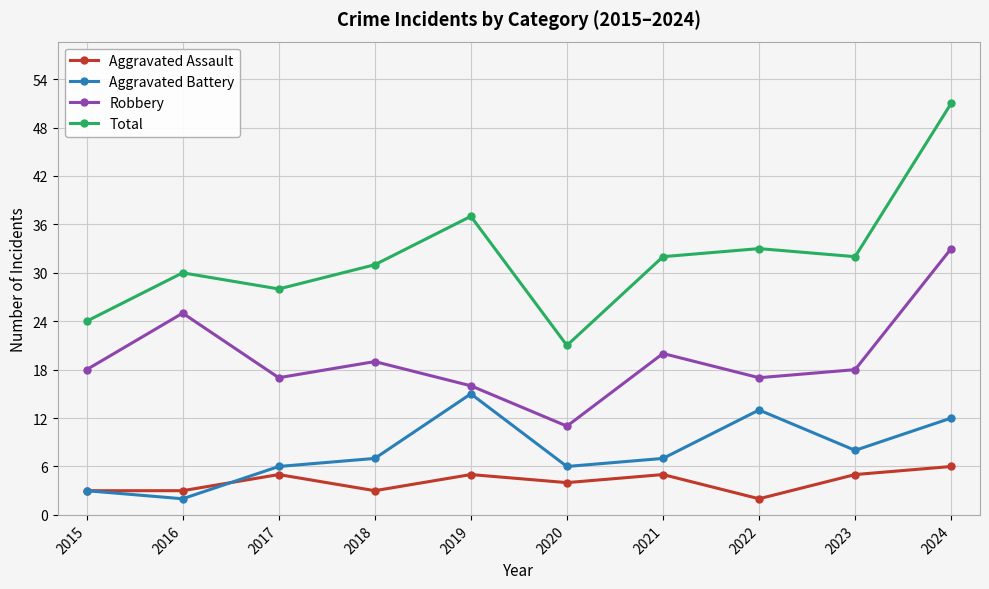

Reading left to right, list all the values displayed in this chart.

Aggravated Assault: 2015=3	2016=3	2017=5	2018=3	2019=5	2020=4	2021=5	2022=2	2023=5	2024=6
Aggravated Battery: 2015=3	2016=2	2017=6	2018=7	2019=15	2020=6	2021=7	2022=13	2023=8	2024=12
Robbery: 2015=18	2016=25	2017=17	2018=19	2019=16	2020=11	2021=20	2022=17	2023=18	2024=33
Total: 2015=24	2016=30	2017=28	2018=31	2019=37	2020=21	2021=32	2022=33	2023=32	2024=51